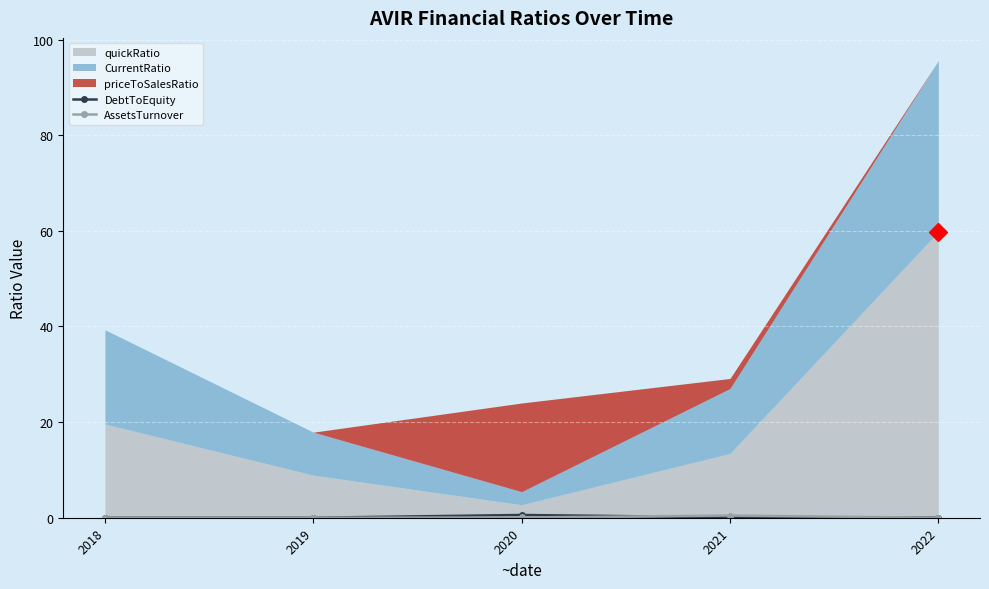

Where is AssetsTurnover nearest to the value 0?

2018